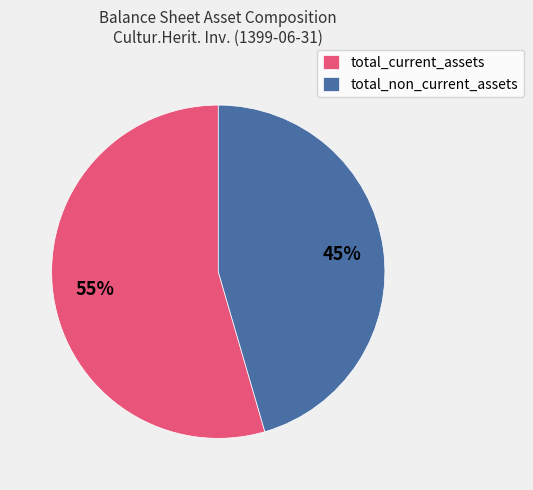

Approximately how many times larger is the value at total_current_assets compared to total_non_current_assets?

1.2